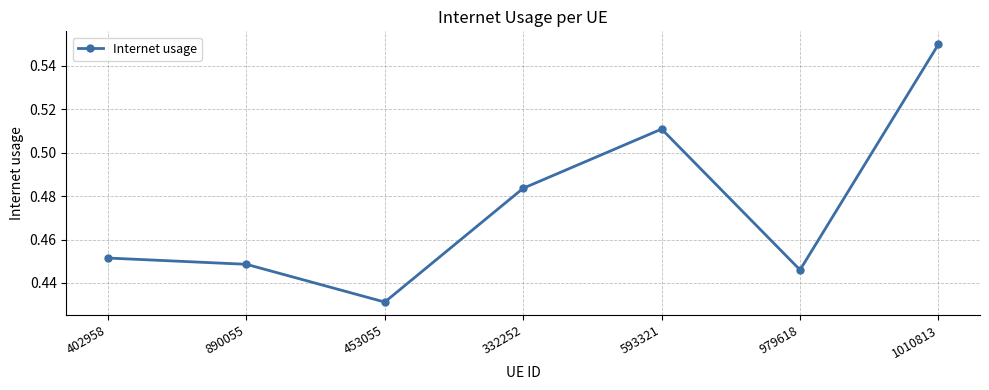

At which label is the value closest to 0?

453055